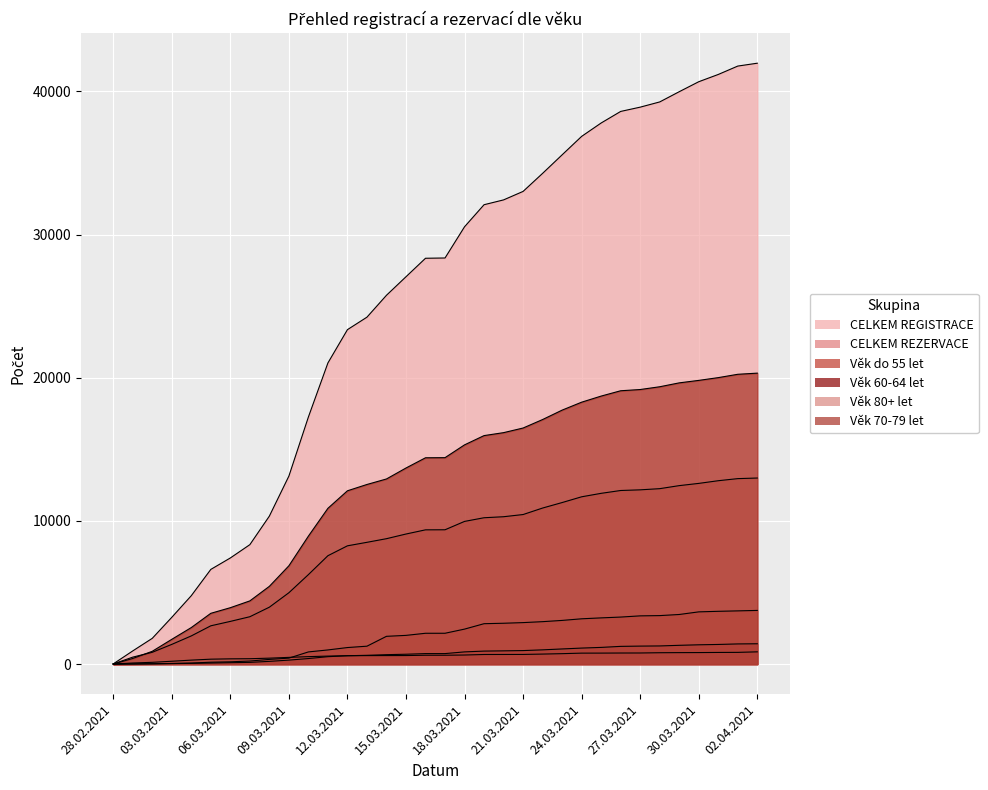

At how many categories does at least one series exceed 32927?

13